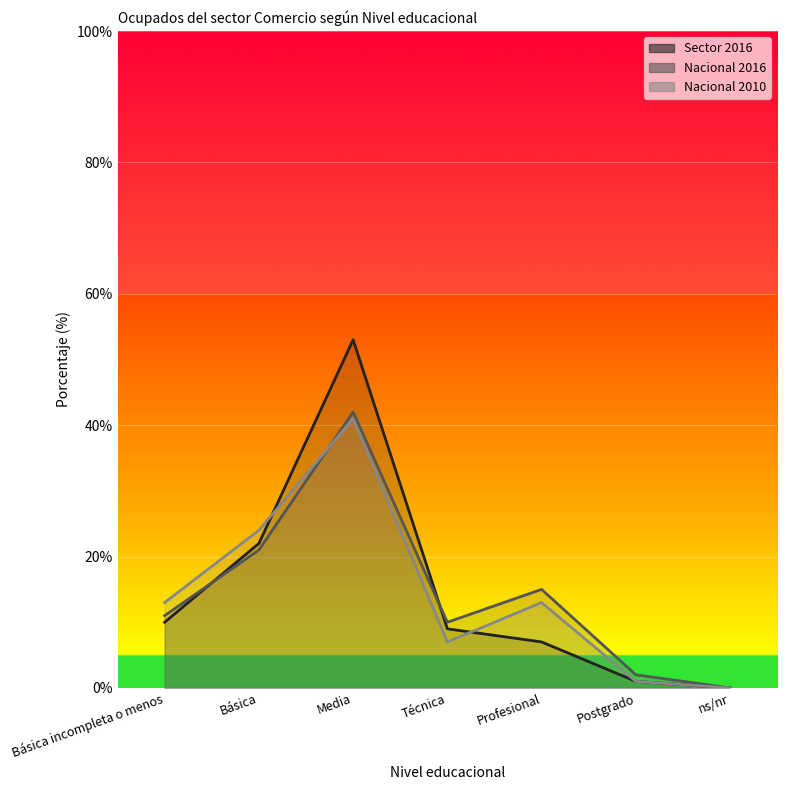

What is the difference between the maximum and minimum values in the Nacional 2016 series?

42